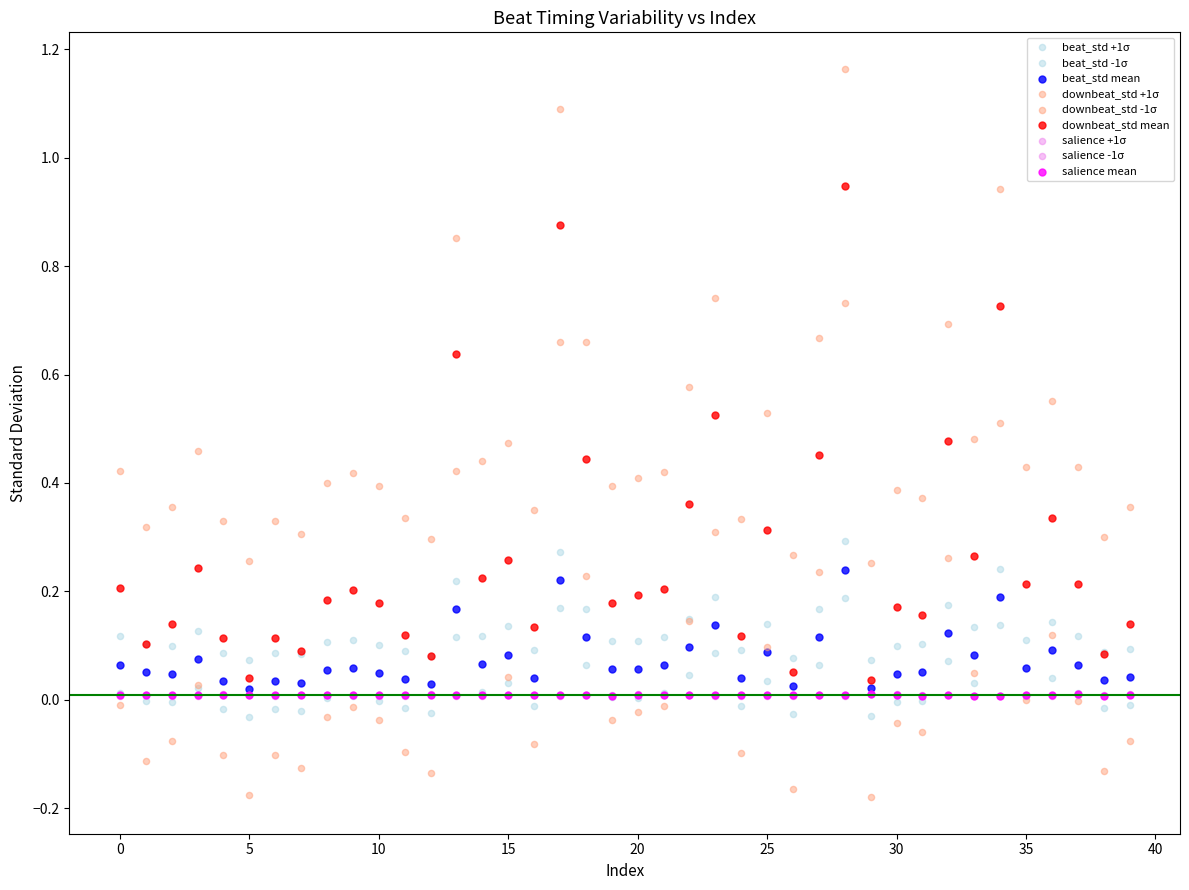

How many data points are displayed?

360